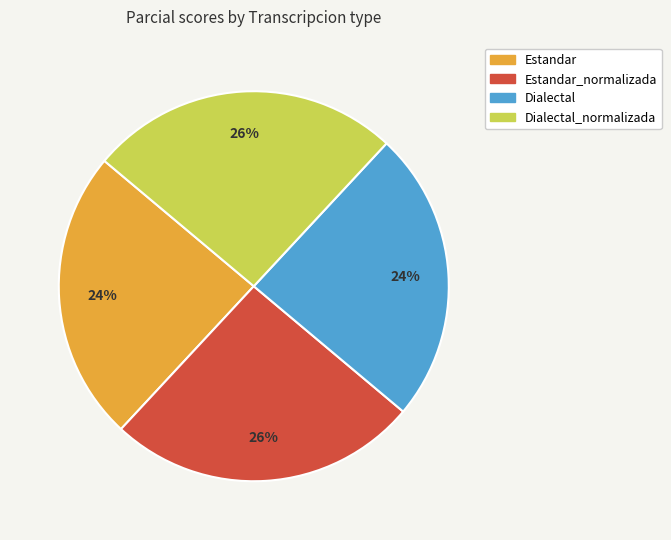

To the nearest percent, what is the average slice percentage?

25%